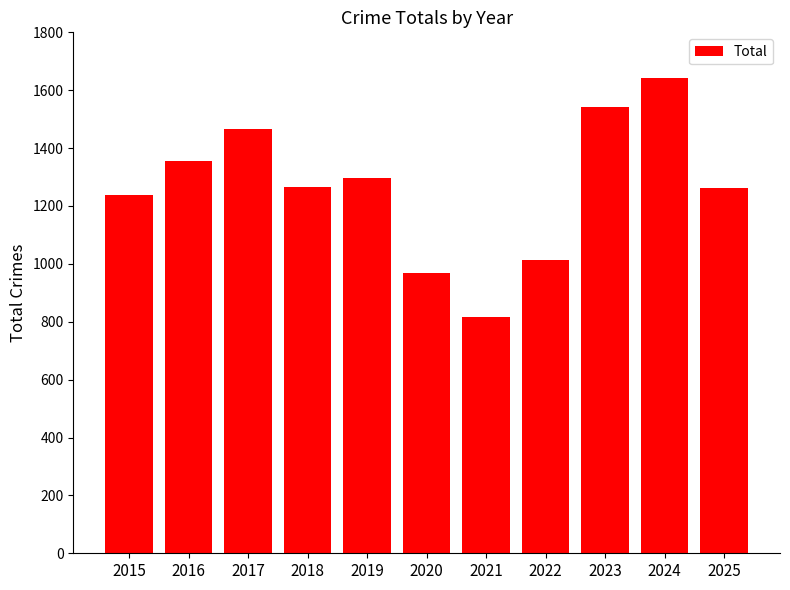

The chart shows a value of 402 at 2016. True or false?

False